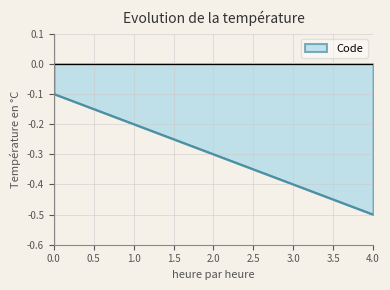

Is it true that the value at 1.0 is -0.1?

False